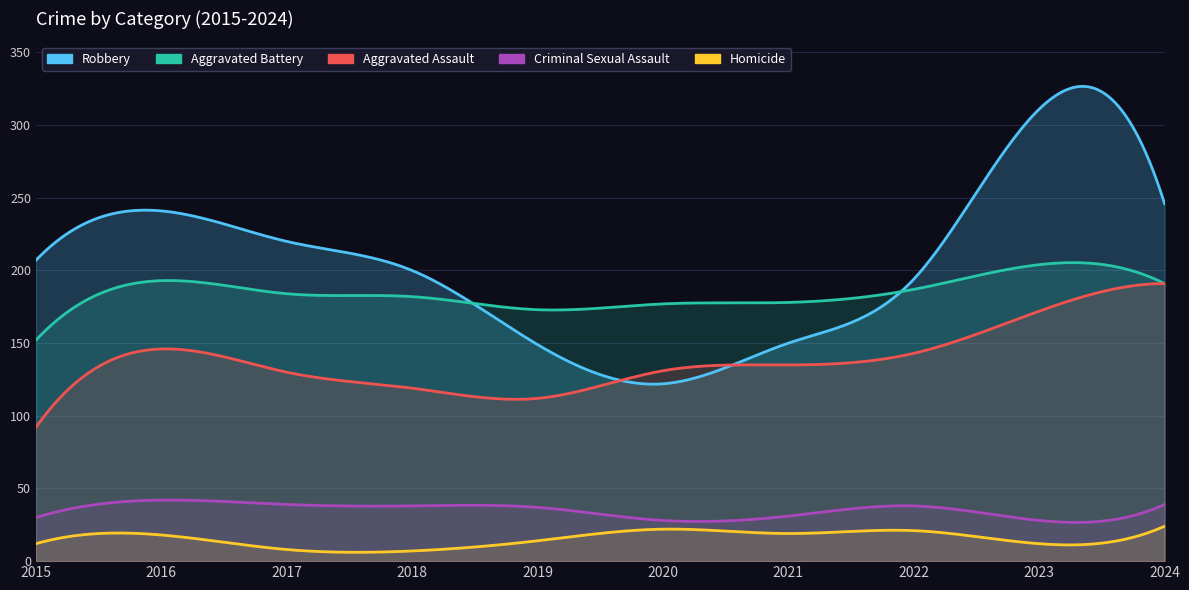

Rank the categories by Criminal Sexual Assault value from lowest to highest.

2020, 2023, 2015, 2021, 2019, 2018, 2022, 2017, 2024, 2016